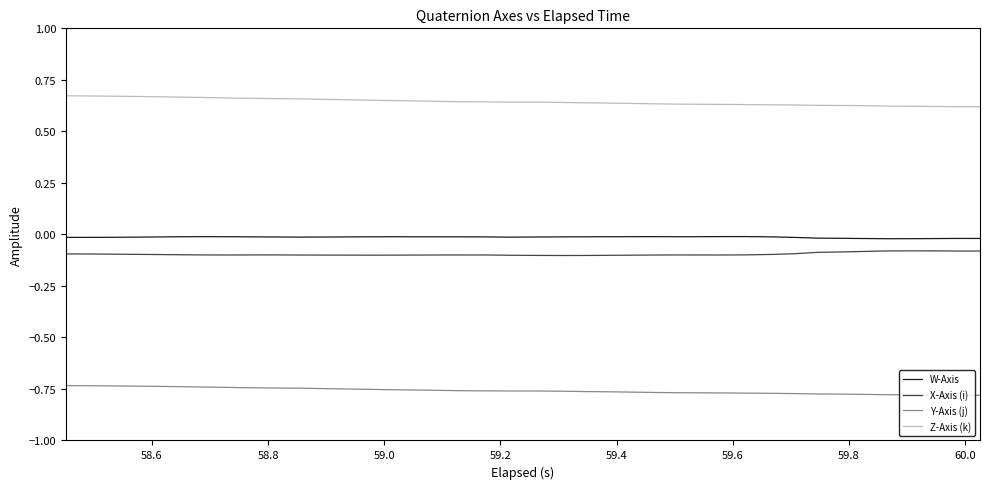

Which series has the largest total across all categories?

Z-Axis (k)